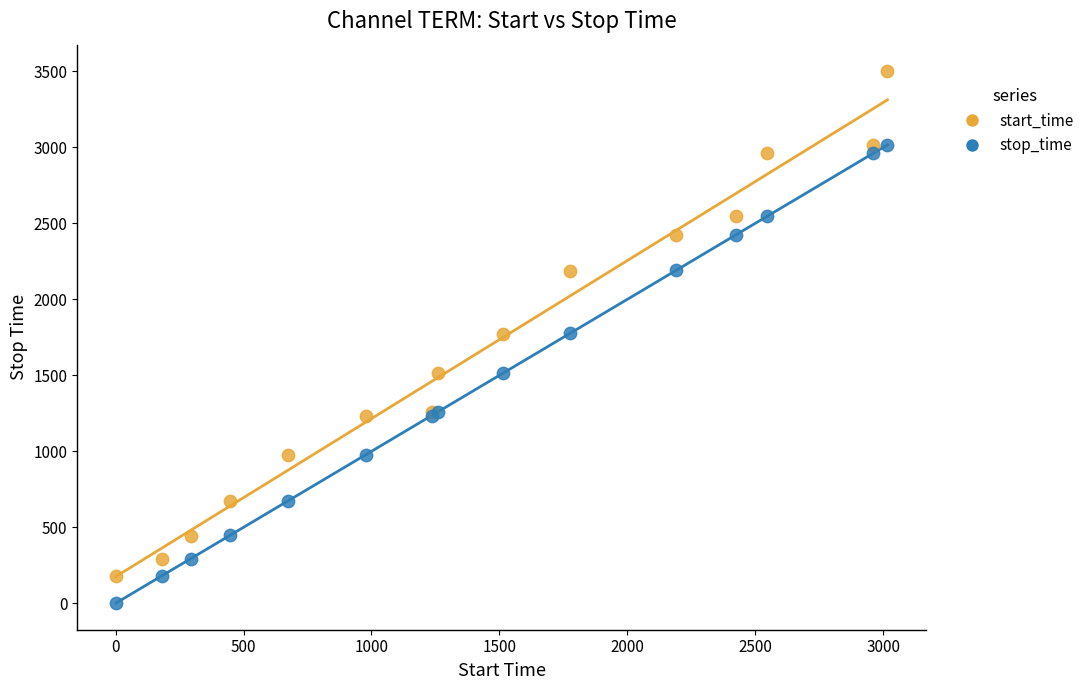

Which series has the widest spread of Y values?

start_time